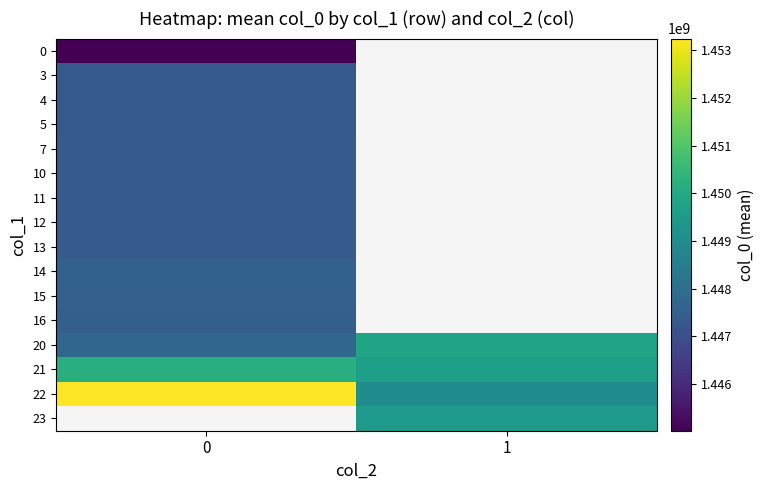

Which category has the lowest value in the 22 series?

1